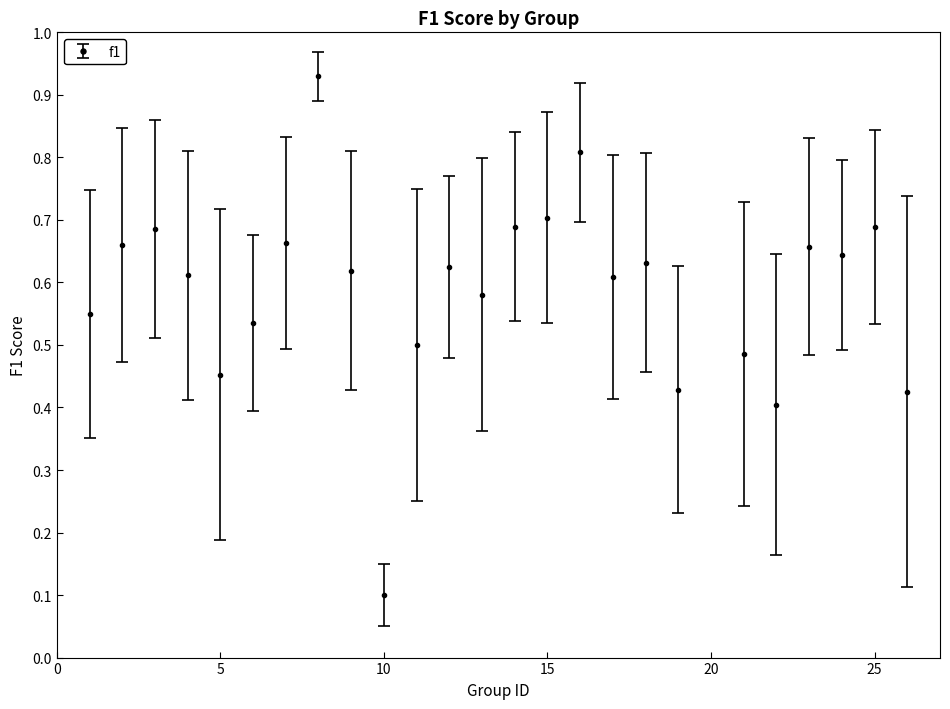

What is the difference between the maximum and minimum values?

0.8